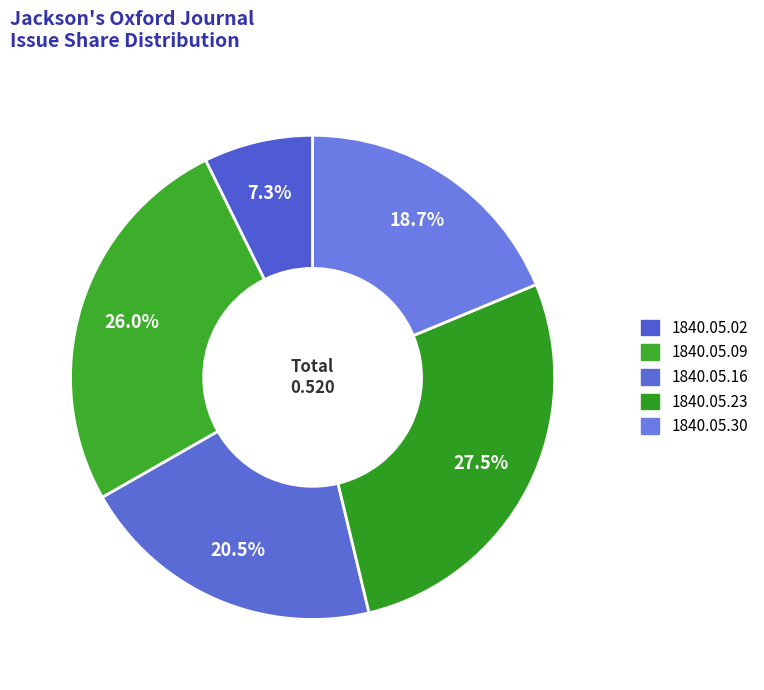

Count the number of slices in the pie.

5